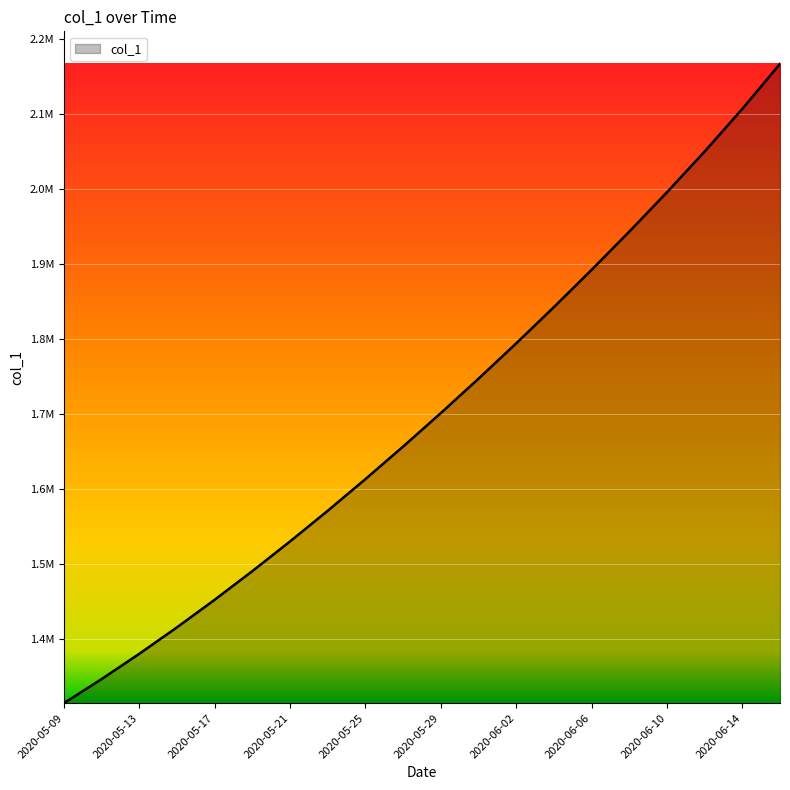

Reading right to left, list all the values displayed in this chart.

2167508.0	2107474.5	2050611.5	1996263.6	1943787.8	1892812.2	1843171.5	1794806.8	1747703.8	1701853.6	1657240.6	1613845.5	1571671.5	1530759.4	1491172.1	1452968.0	1416195.4	1380917.0	1347197.2	1315099.0